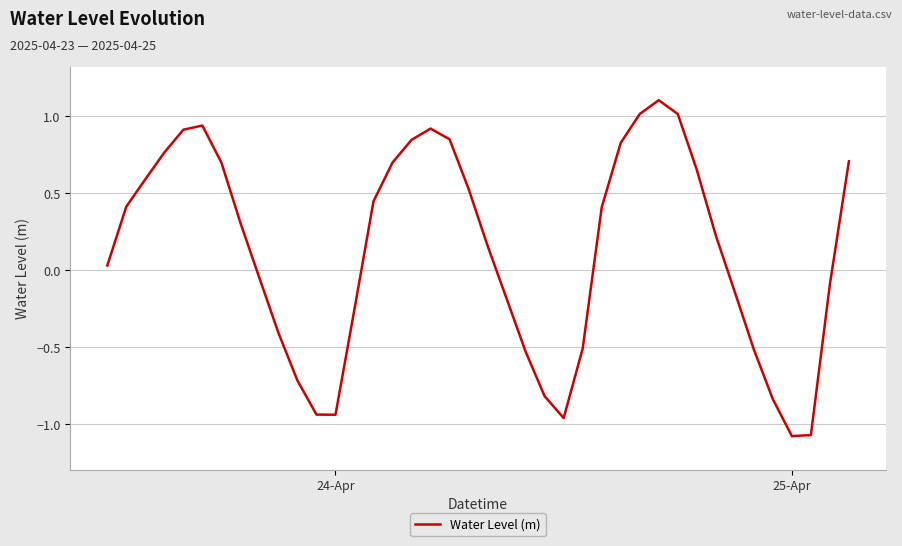

What is the maximum value shown in the chart?

1.1